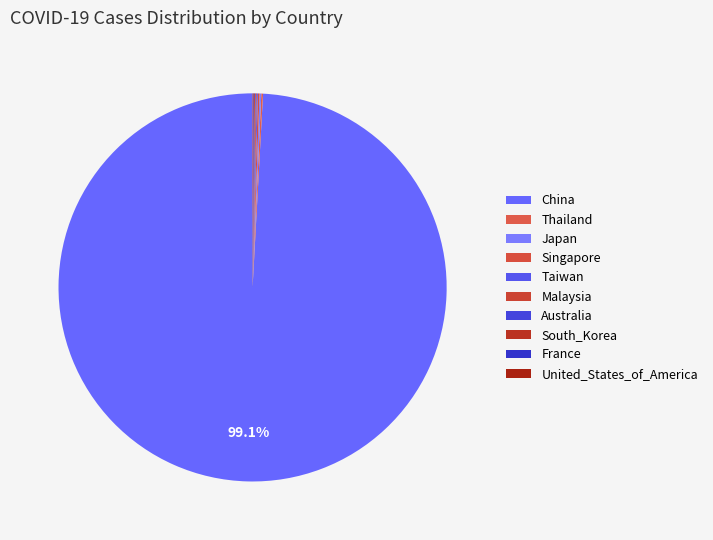

What percentage is NOT represented by France?

99.9%